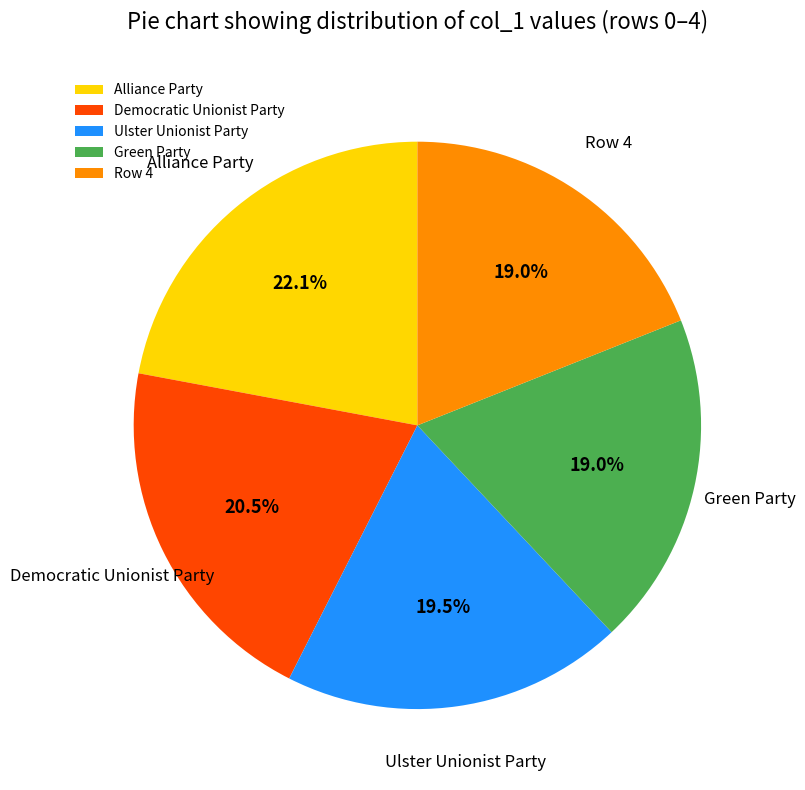

What is the largest slice in the pie chart?

Alliance Party